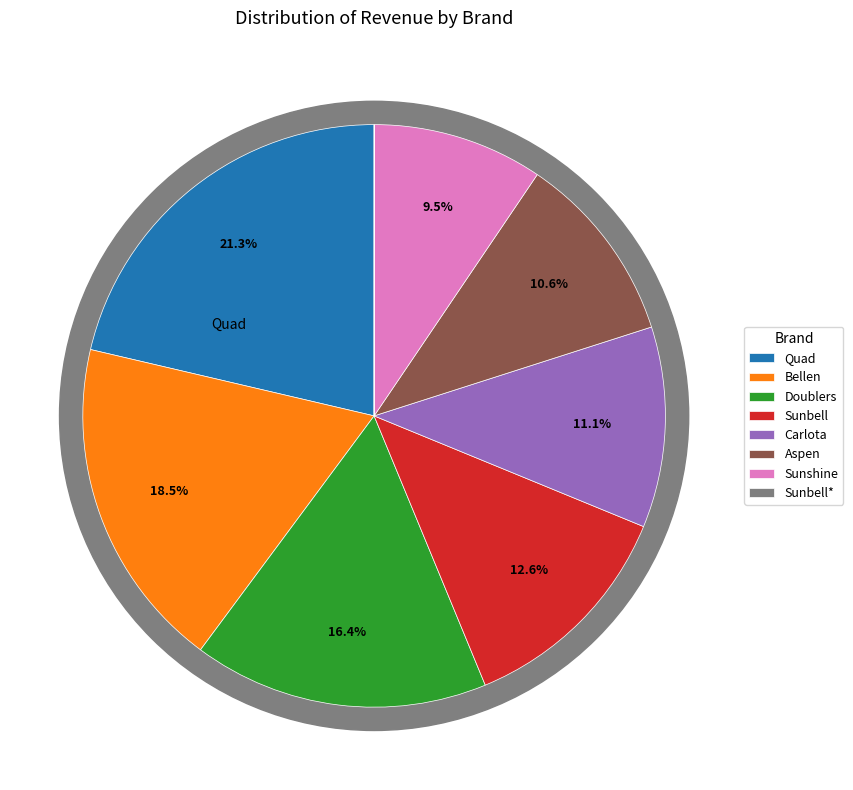

Is there any slice that represents more than half of the pie?

No